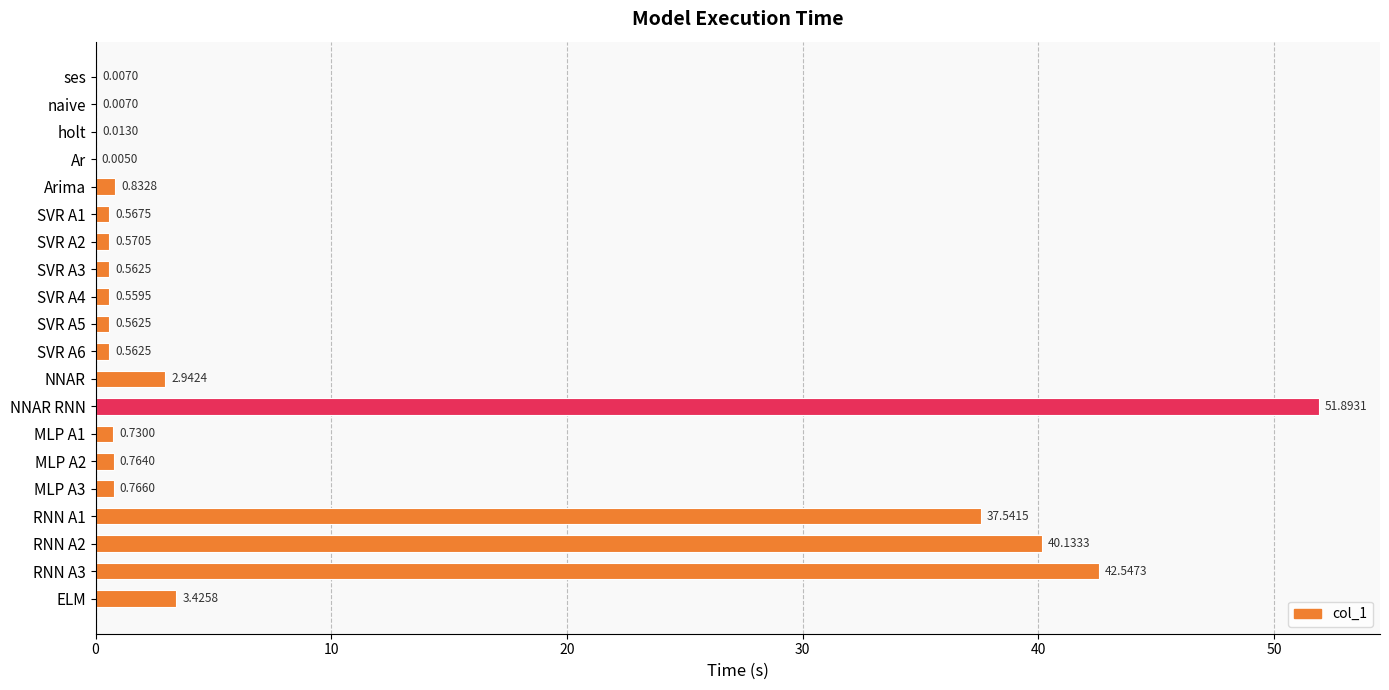

What is the sum of all values?

185.0